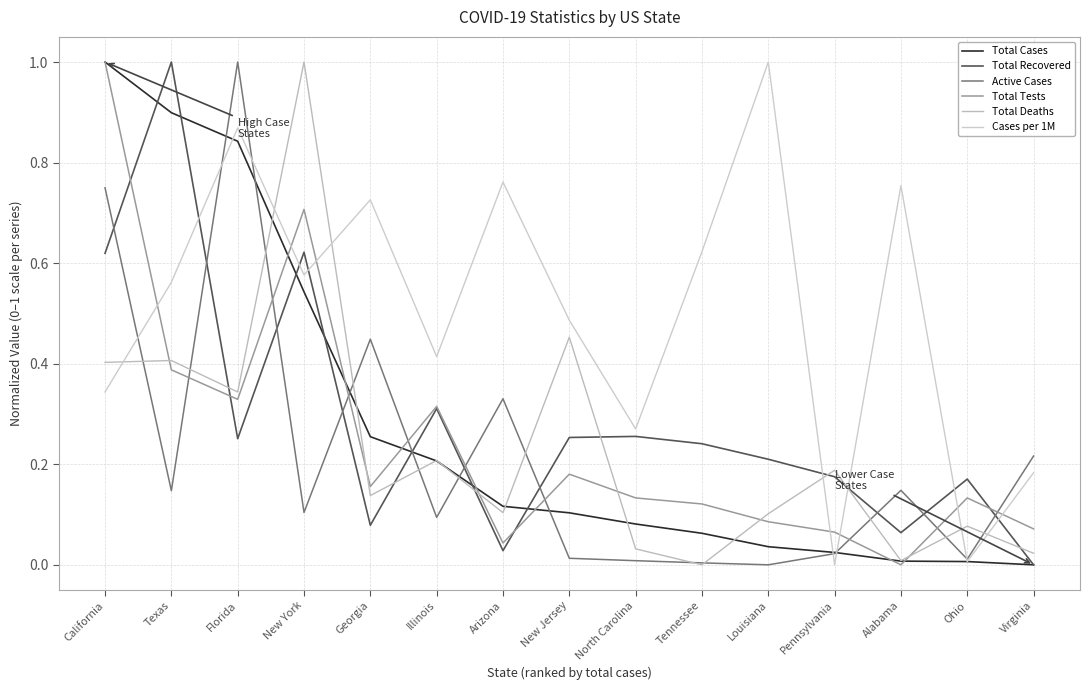

What is the difference between the maximum and minimum values in the Total Recovered series?

1.0